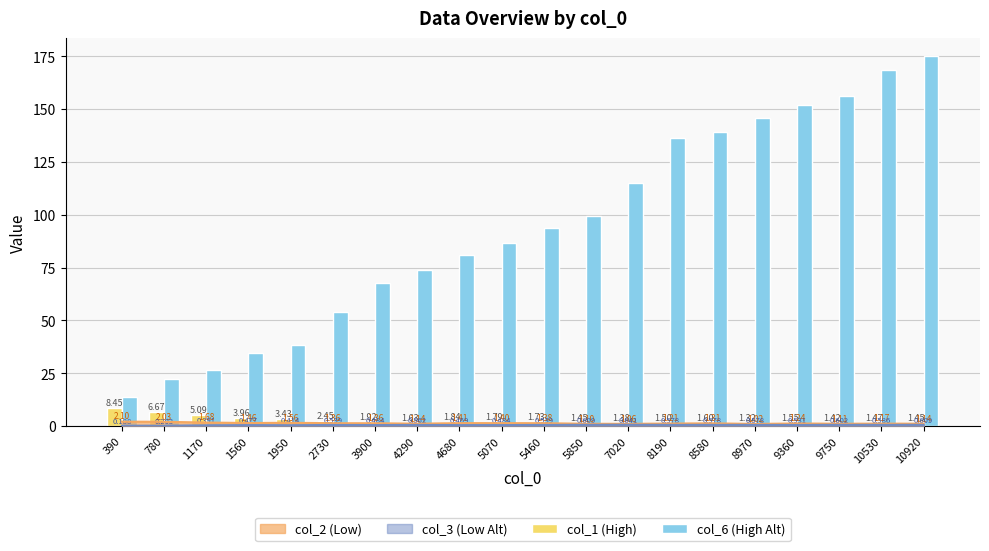

Which series has the largest range (max minus min)?

col_6 (High Alt)